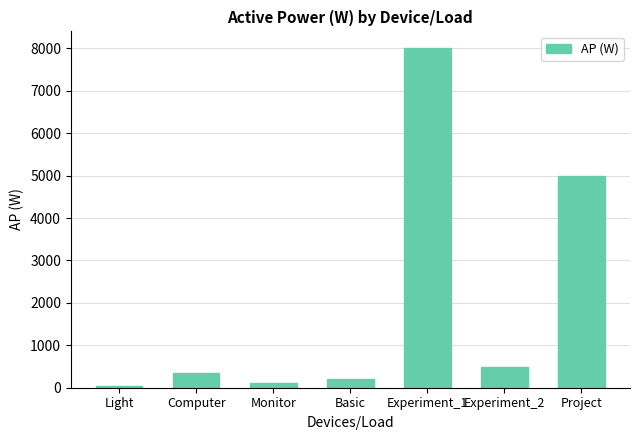

What is the label of the 6th bar from the right?

Computer